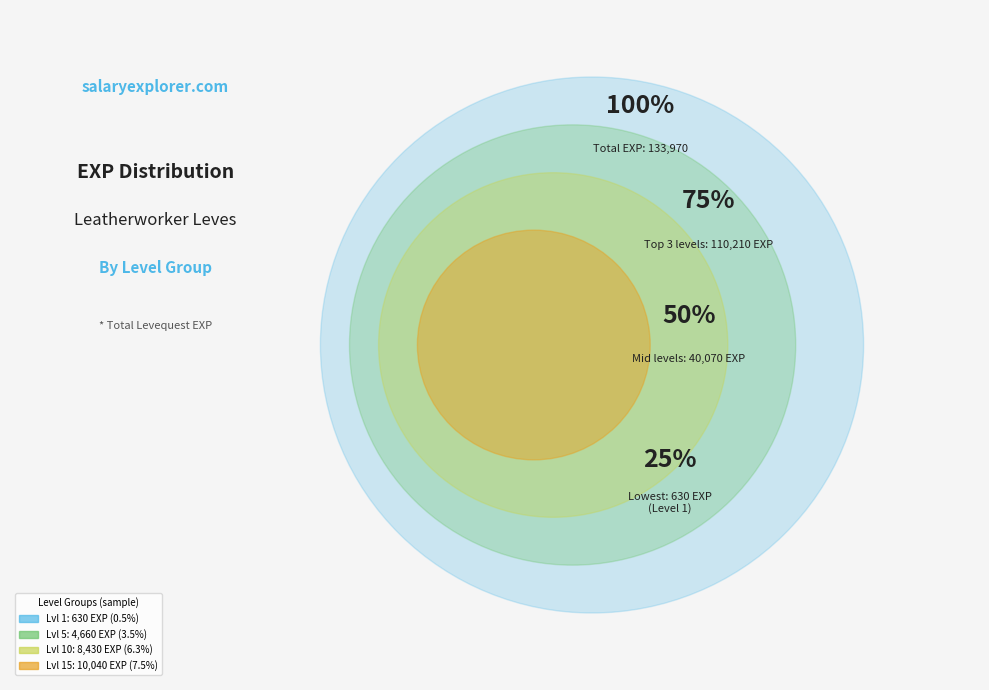

Does any single category account for the majority?

No